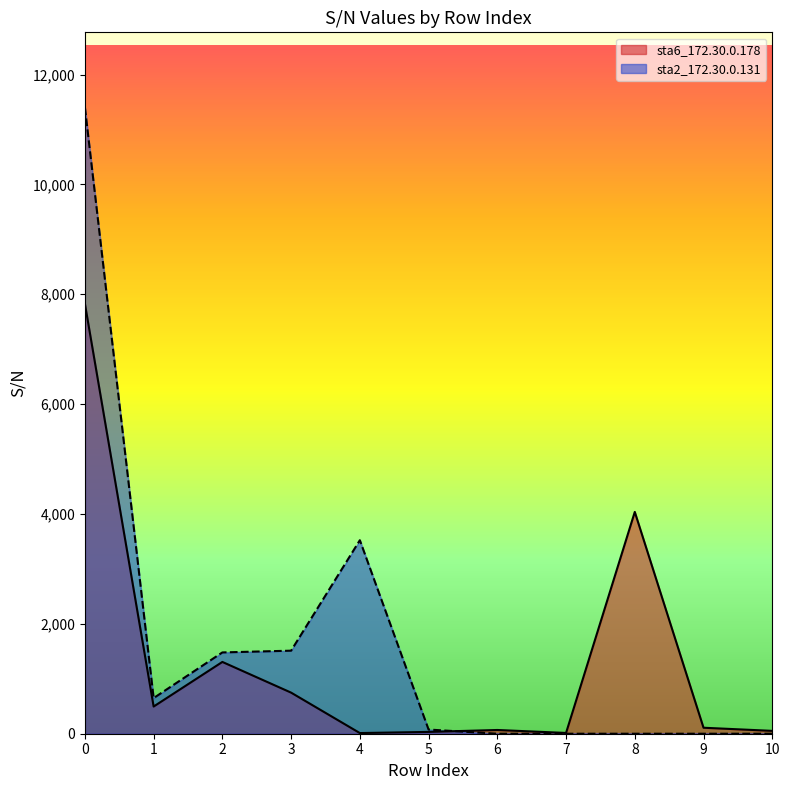

Which category has the lowest value in the sta6_172.30.0.178 series?

4